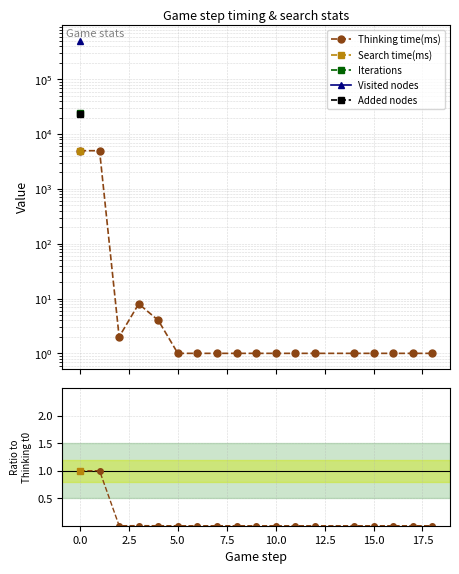

Is it true that the value at 17.5 is 0.0?

False